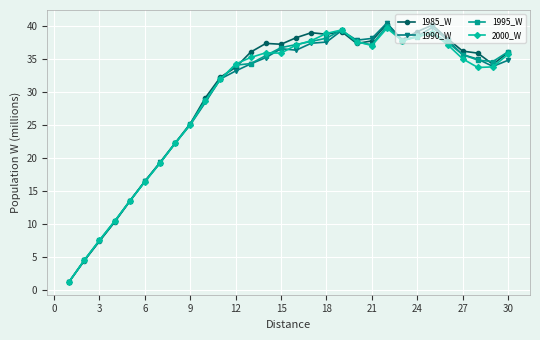

What is the smallest value displayed?

1.3